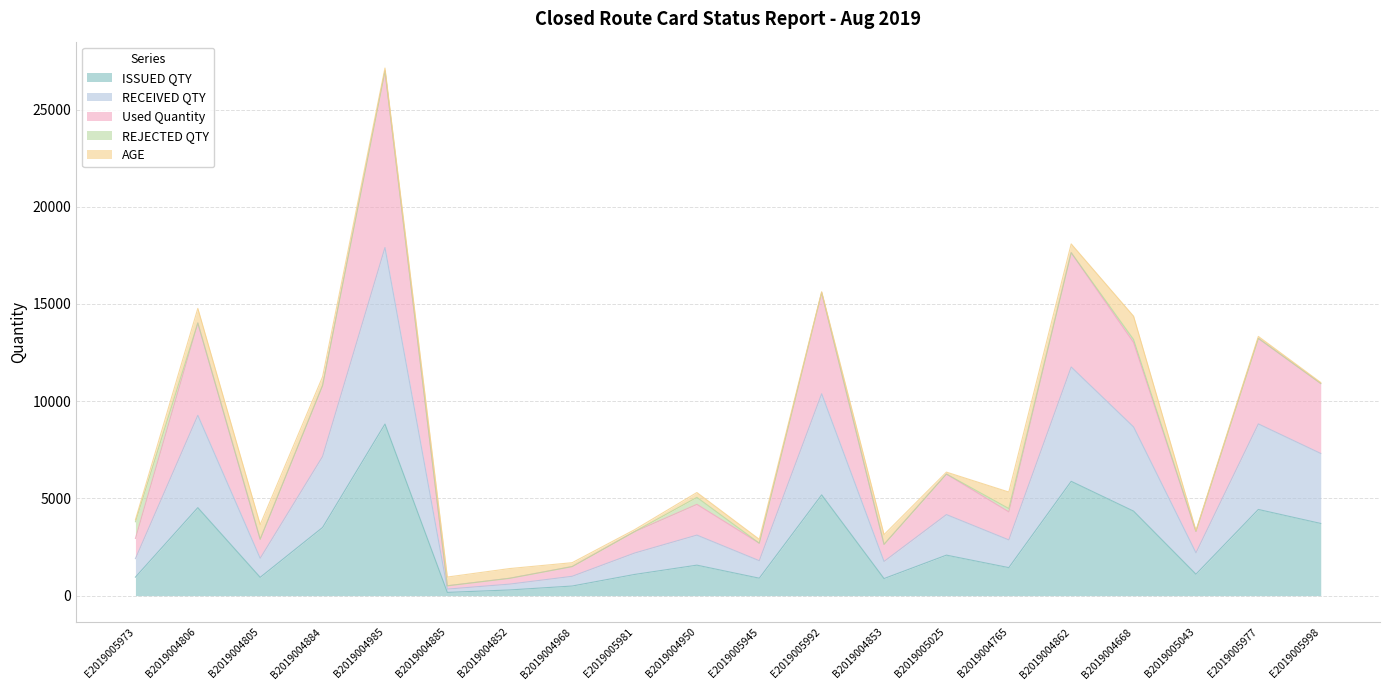

At which category is the sum across all series the highest?

B2019004985